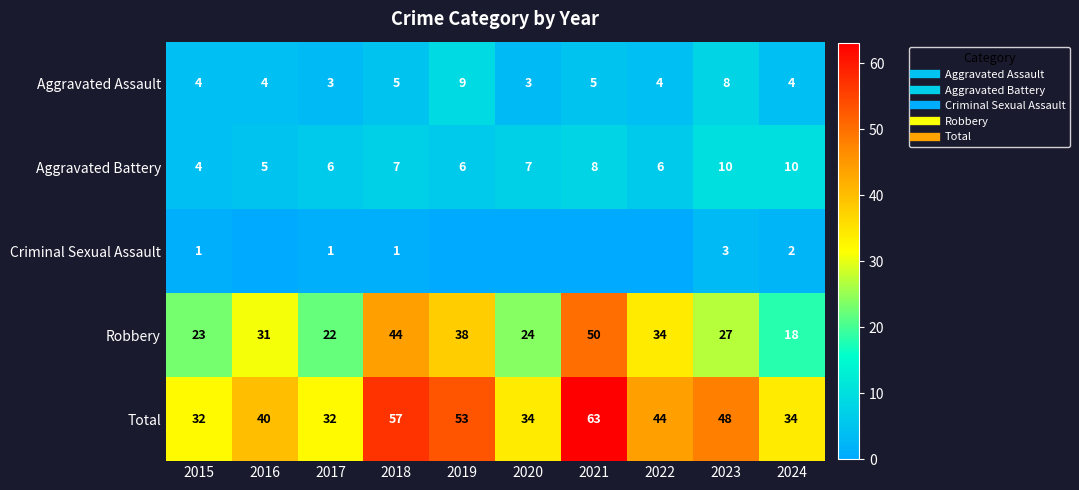

How many distinct data groups are displayed?

5